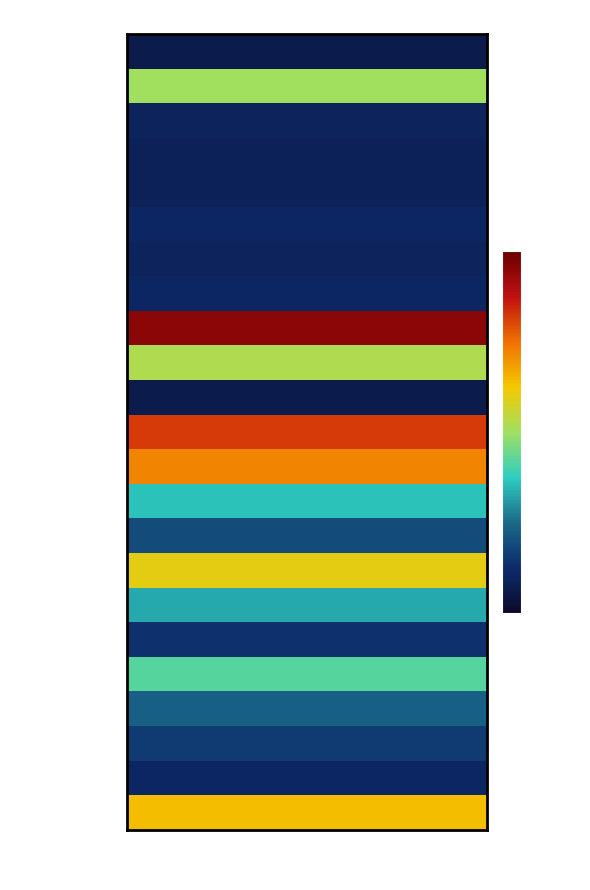

Which series has the largest total across all categories?

Joe Mauer